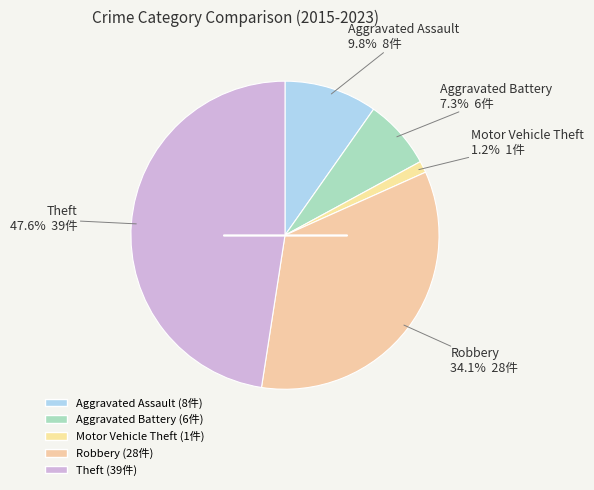

To the nearest percent, what is the average slice percentage?

20%